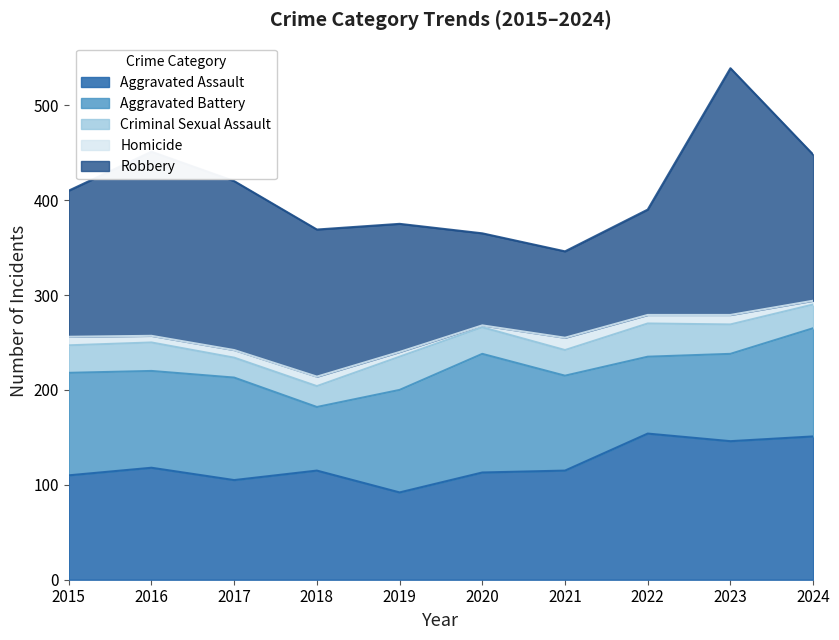

At which category is the sum across all series the highest?

2023